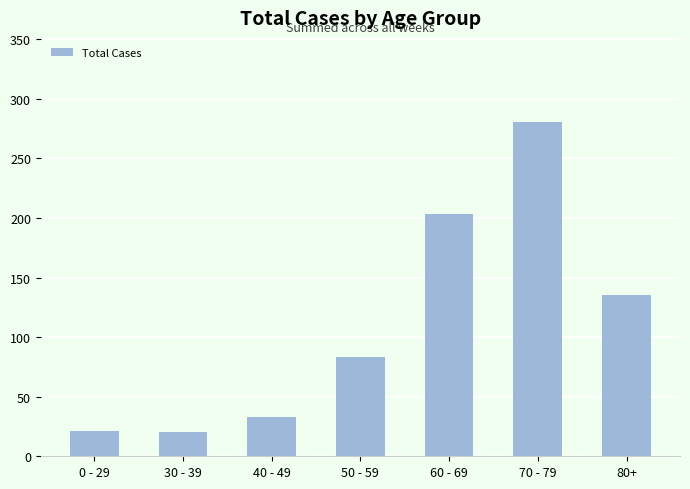

What is the maximum value shown in the chart?

281